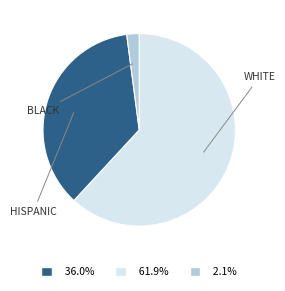

Does any single category account for the majority?

Yes